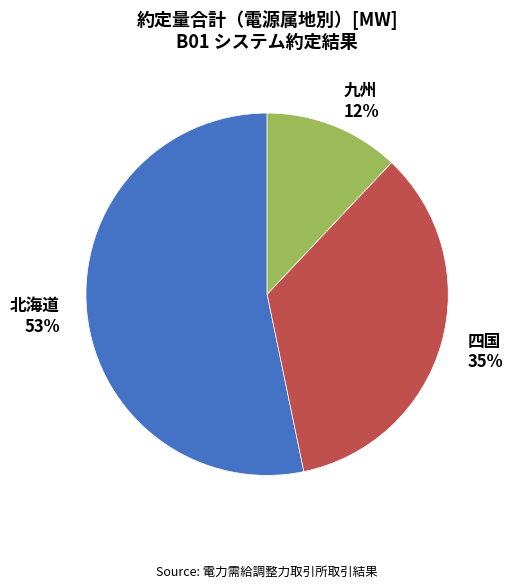

What is the largest slice in the pie chart?

北海道 53%